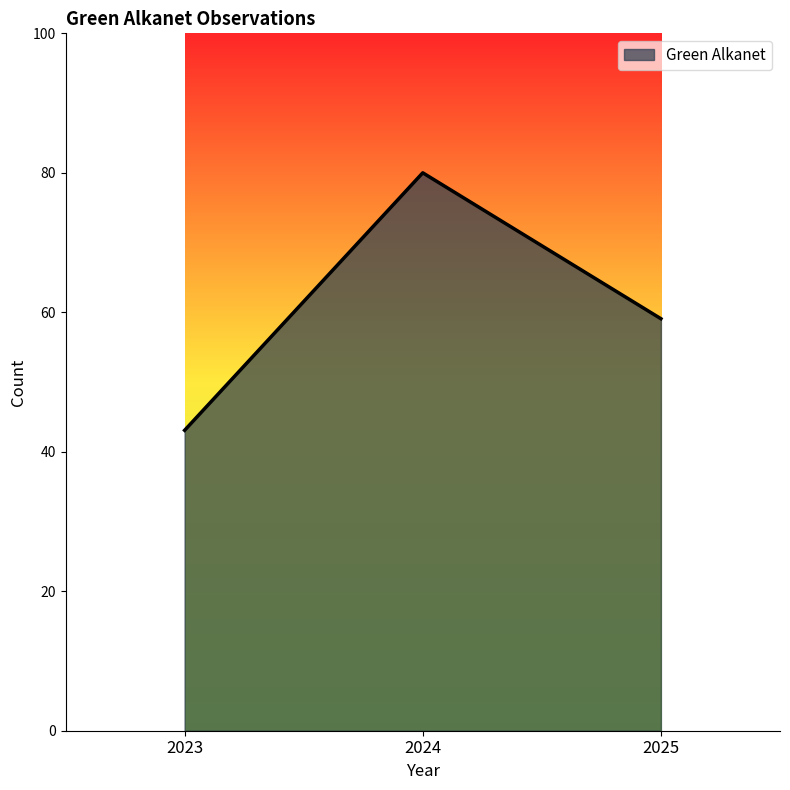

Reading left to right, what are all the values shown in this chart?

2023=43.1	2024=80.0	2025=59.1